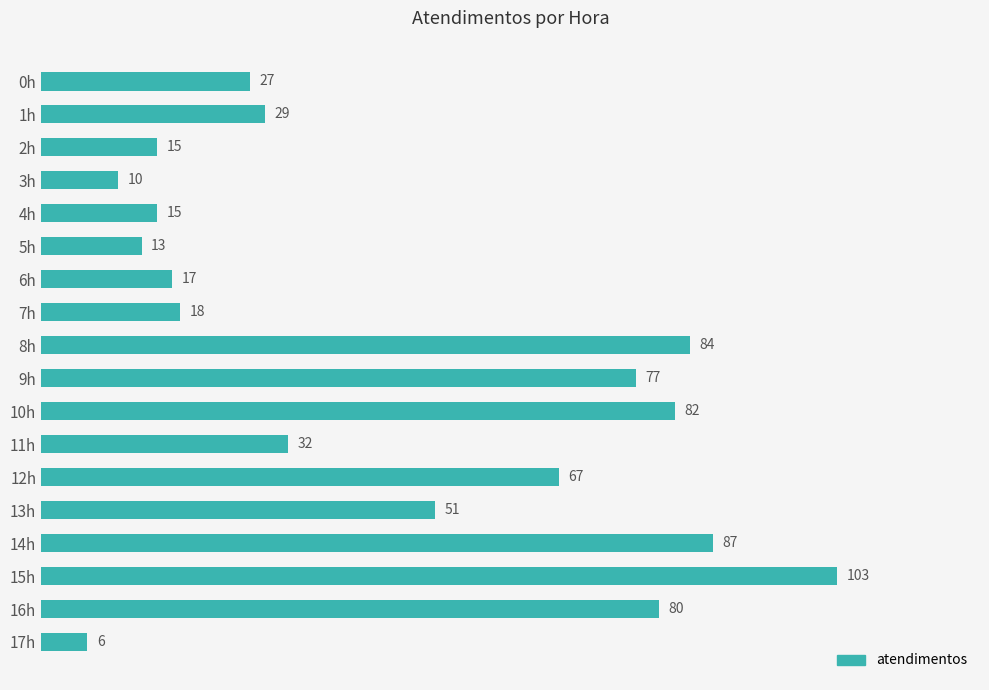

At which label is the value closest to 54?

13h